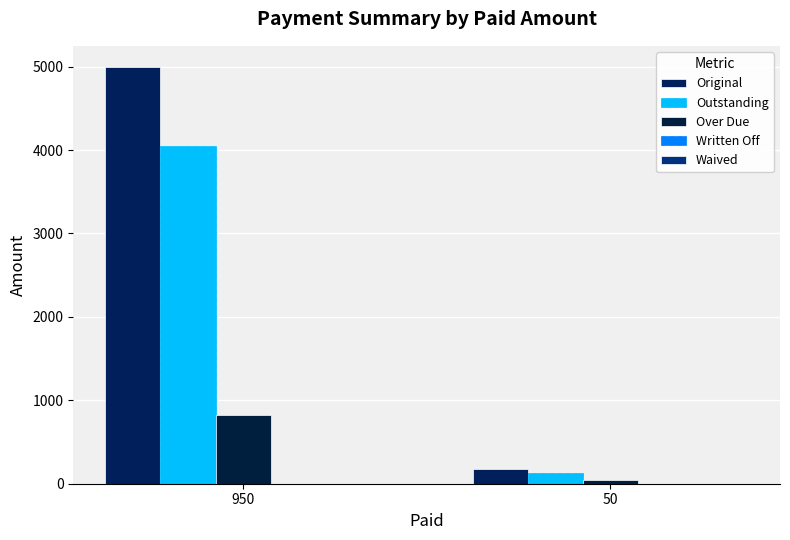

Are the bars horizontal?

No